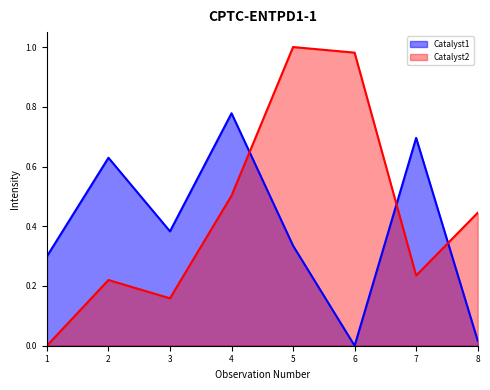

At which label is Catalyst2 closest to 0?

1